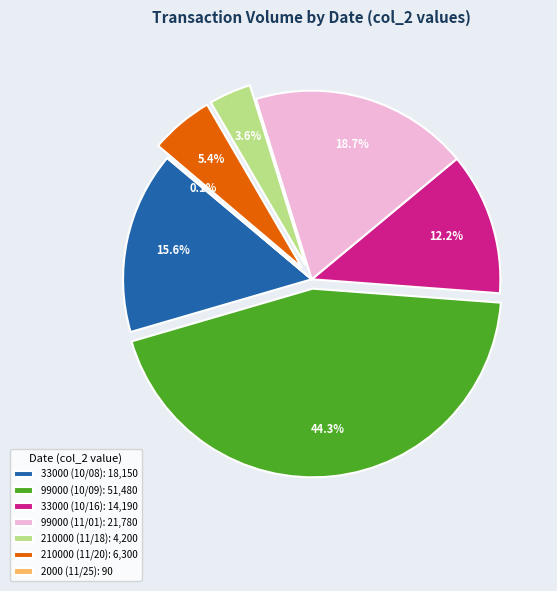

Is 210000 (11/18): 4,200 the majority of the pie?

No